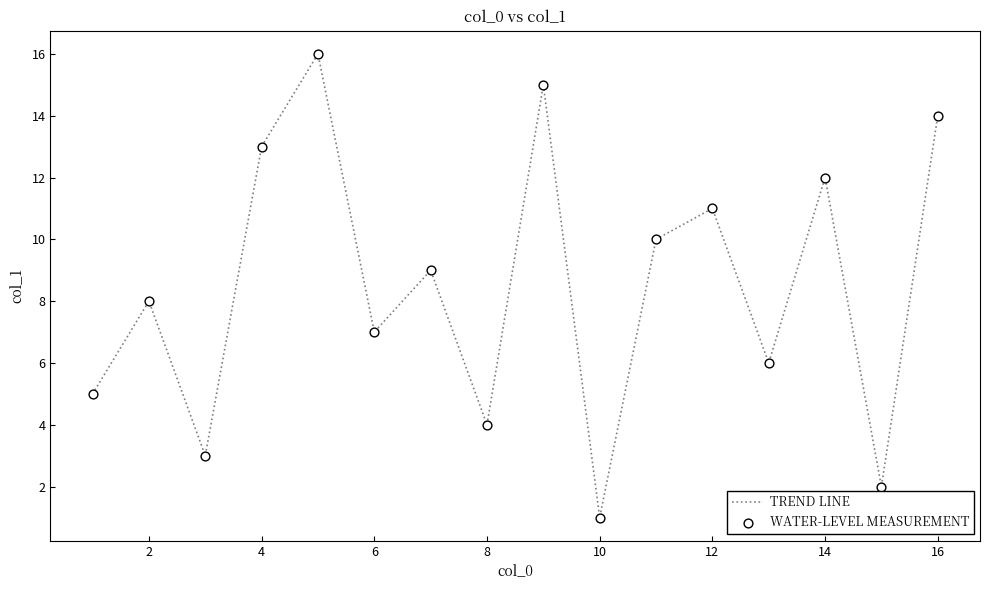

What is the maximum value shown in the chart?

16